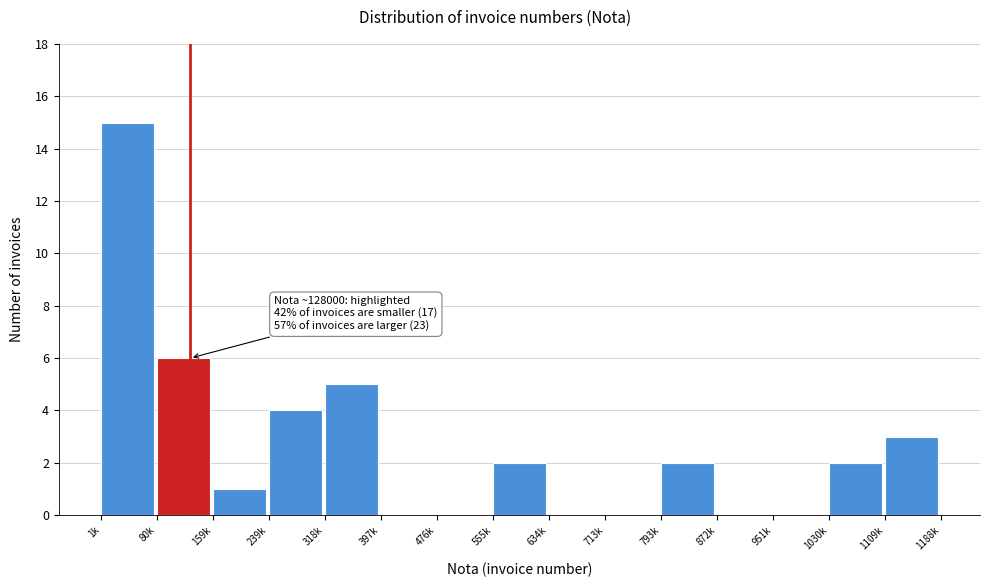

Reading left to right, what are all the values shown in this chart?

1k=15	80k=6	159k=1	239k=4	318k=5	397k=0	476k=0	555k=2	634k=0	713k=0	793k=2	872k=0	951k=0	1030k=2	1109k=3